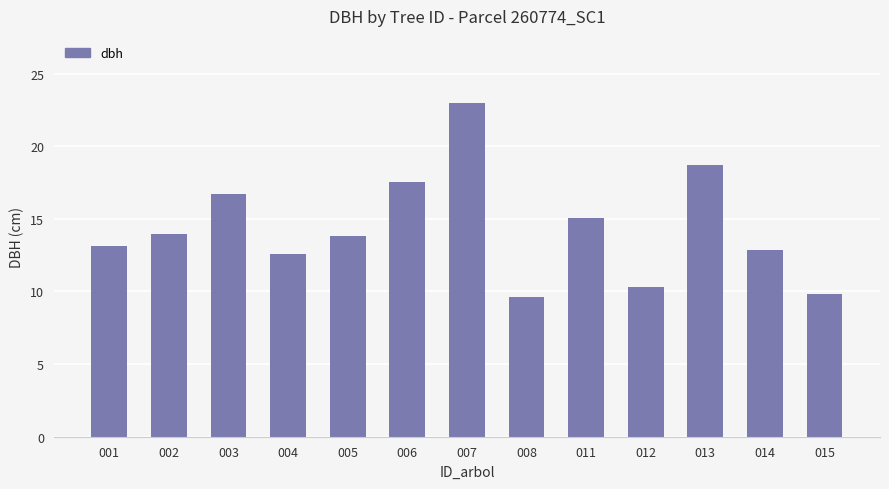

What is the difference between the second highest and minimum values?

9.1